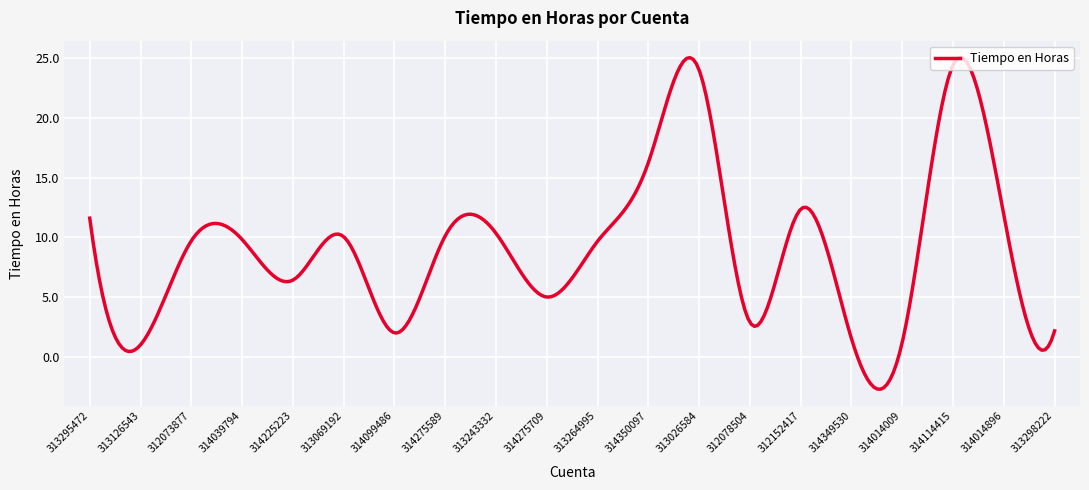

What is the difference between the maximum and minimum values?

27.8